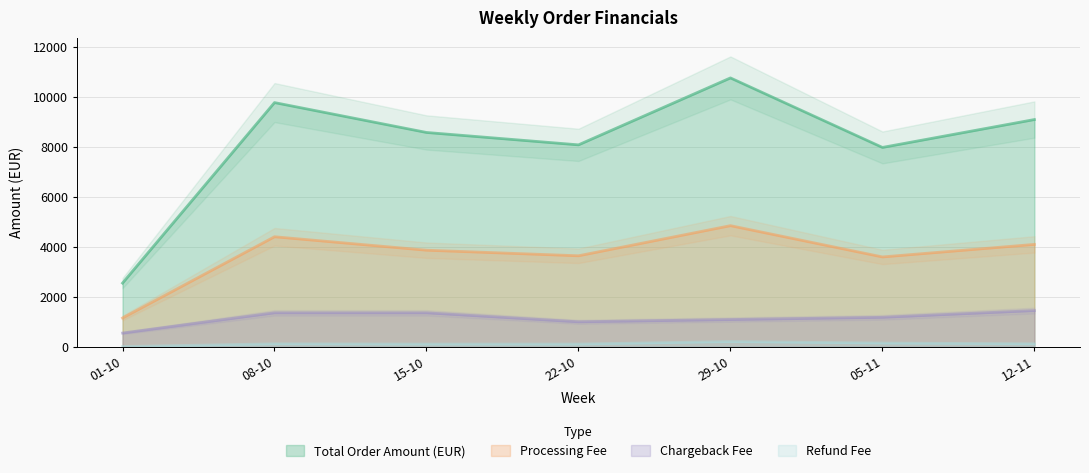

True or false: Processing Fee and Total Order Amount (EUR) cross at least once.

False